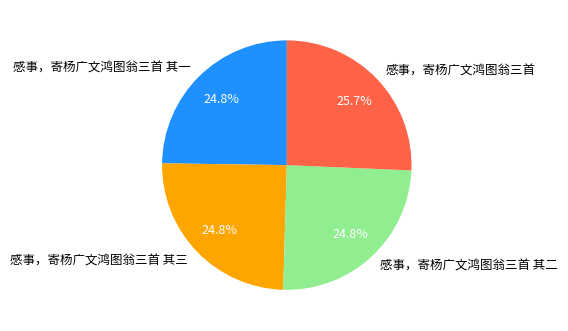

Between 感事，寄杨广文鸿图翁三首 and 感事，寄杨广文鸿图翁三首 其二, which is larger?

感事，寄杨广文鸿图翁三首